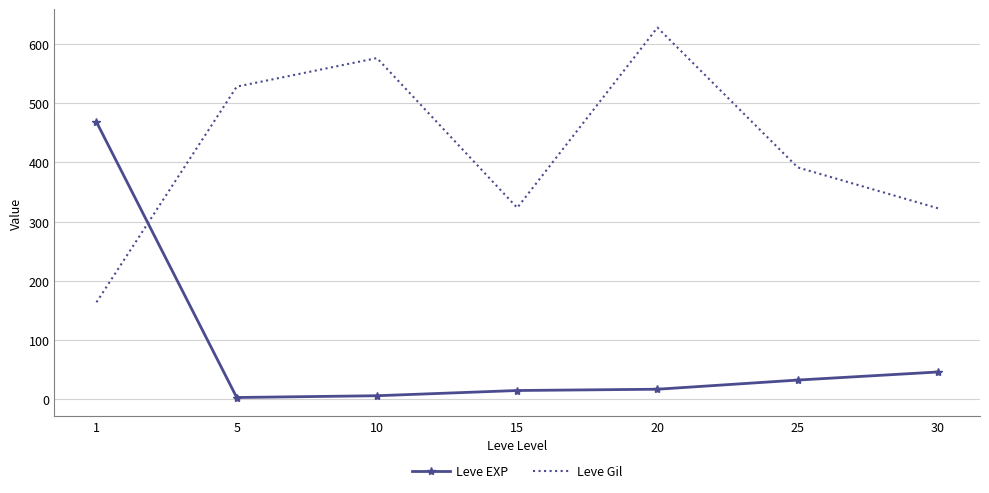

Which category has the highest value in the Leve EXP series?

1